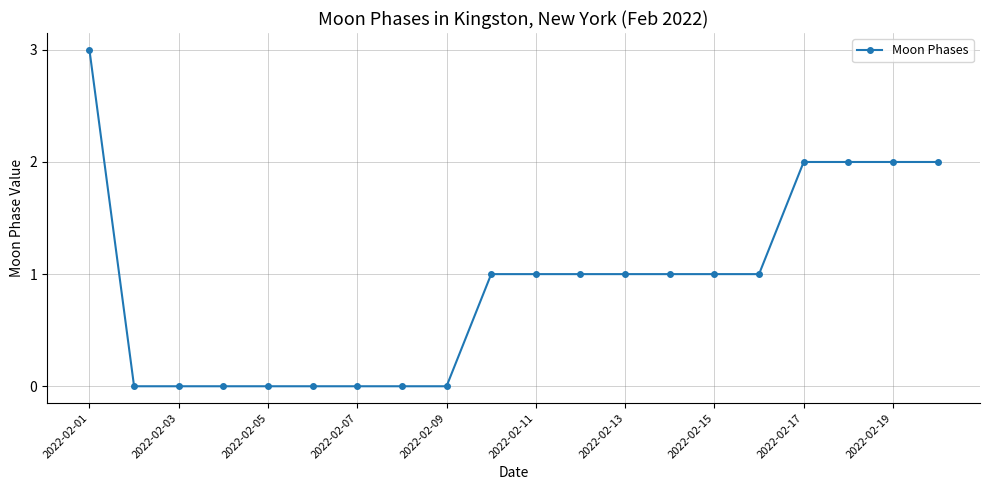

How many data points are less than 1?

8